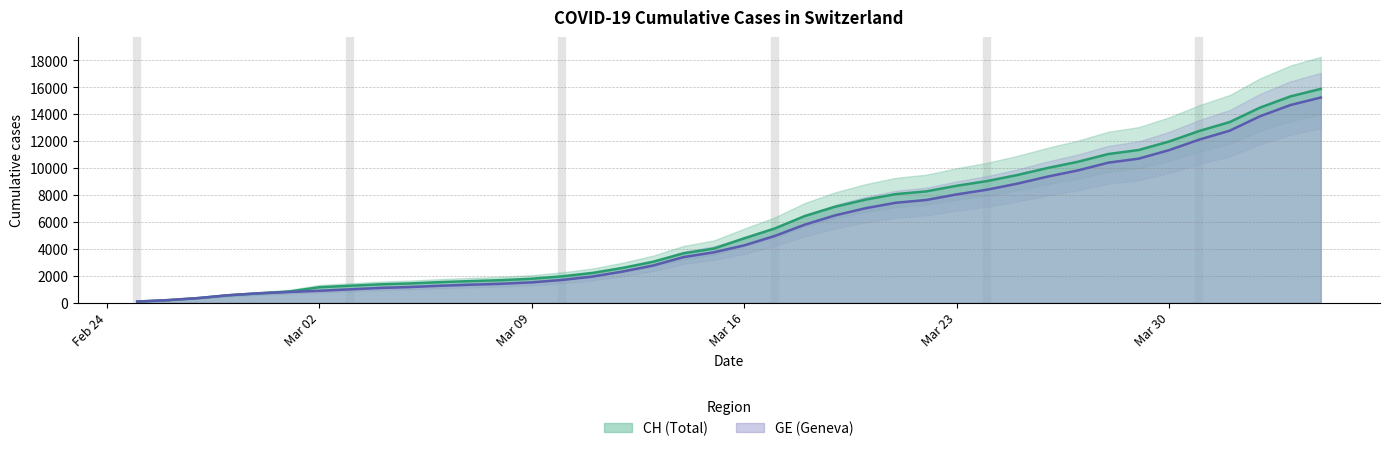

Which category has the highest value in the GE series?

2020-04-04